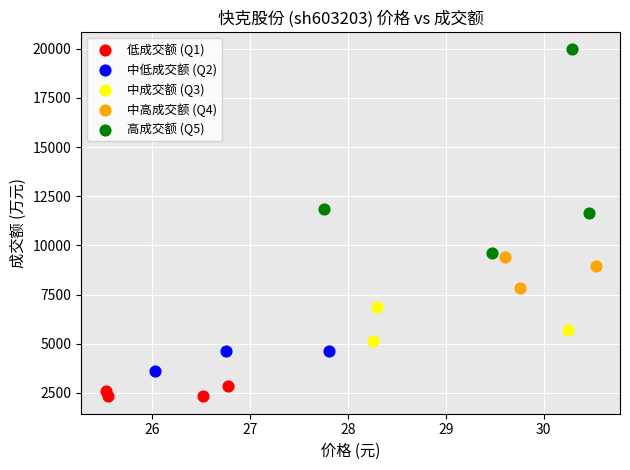

Which series reaches the maximum Y coordinate?

高成交额 (Q5)